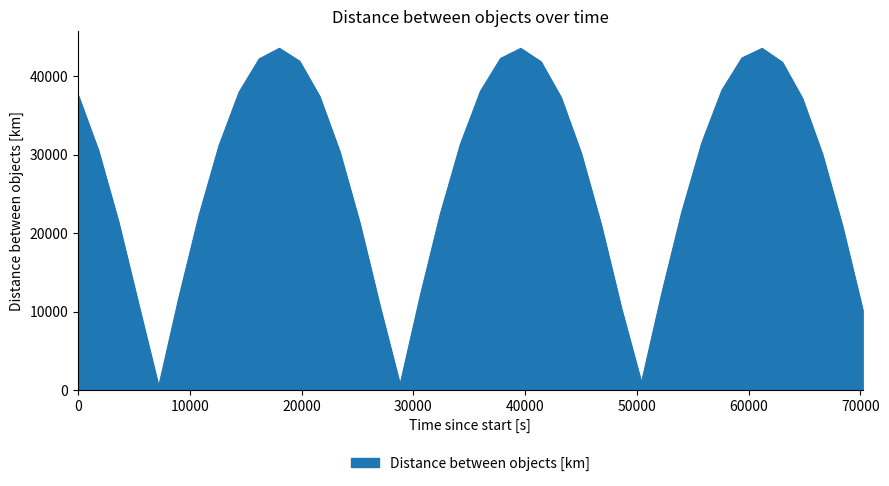

What is the greatest value displayed?

43539.7